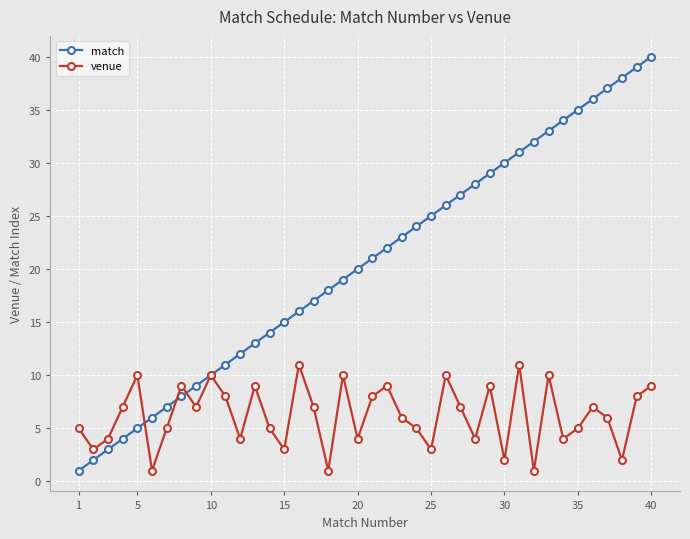

What is the maximum value for venue?

11